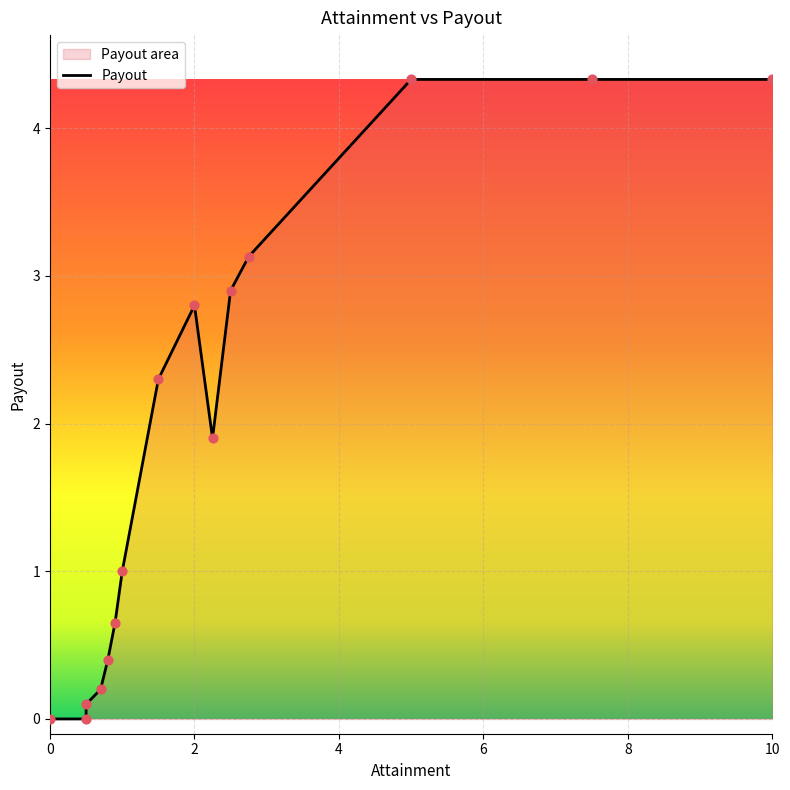

The chart shows a value of 1.9 at 10. True or false?

False